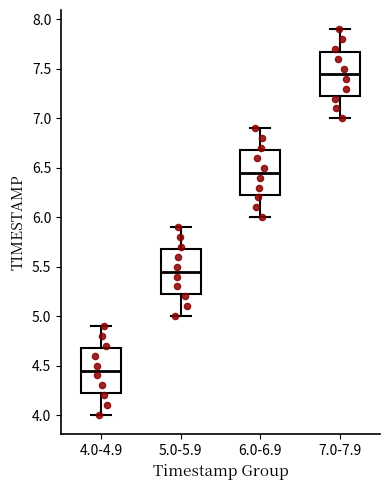

Reading left to right, read every box against the y-axis: the position of its median line, the range the box covers, and the ends of its whiskers. The values are not printed on the chart, so give them approximately, as read against the axis.

4.0-4.9: median 4.45, box 4.25 to 4.70, whiskers 4.00 to 4.90
5.0-5.9: median 5.45, box 5.25 to 5.70, whiskers 5.00 to 5.90
6.0-6.9: median 6.45, box 6.25 to 6.70, whiskers 6.00 to 6.90
7.0-7.9: median 7.45, box 7.25 to 7.70, whiskers 7.00 to 7.90